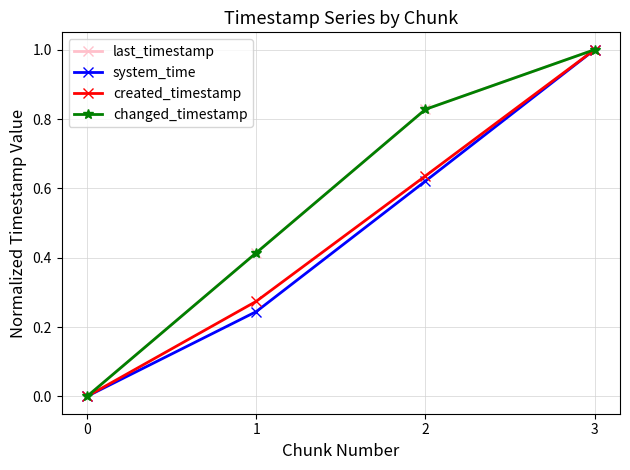

Reading left to right, extract all data points from this chart.

last_timestamp: 0.0	0.4	0.8	1.0
system_time: 0.0	0.2	0.6	1.0
created_timestamp: 0.0	0.3	0.6	1.0
changed_timestamp: 0.0	0.4	0.8	1.0